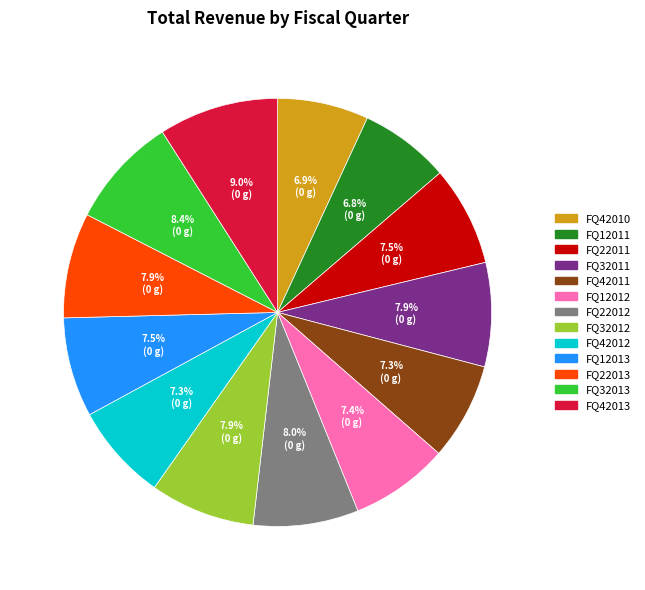

How many slices are in this pie chart?

13